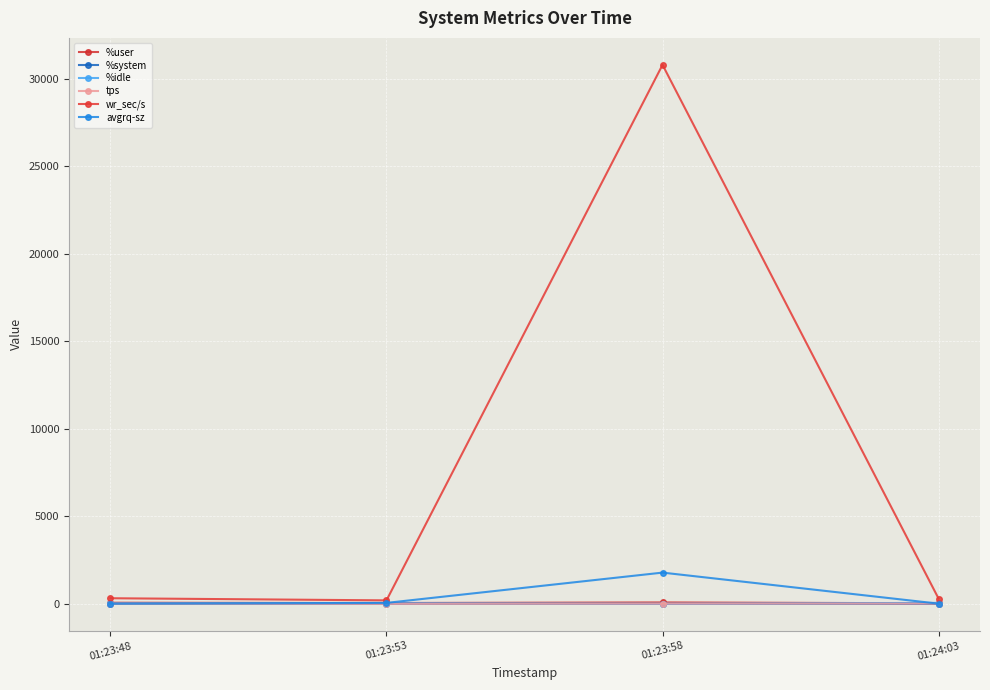

What are all the series names shown in the legend?

%user, %system, %idle, tps, wr_sec/s, avgrq-sz